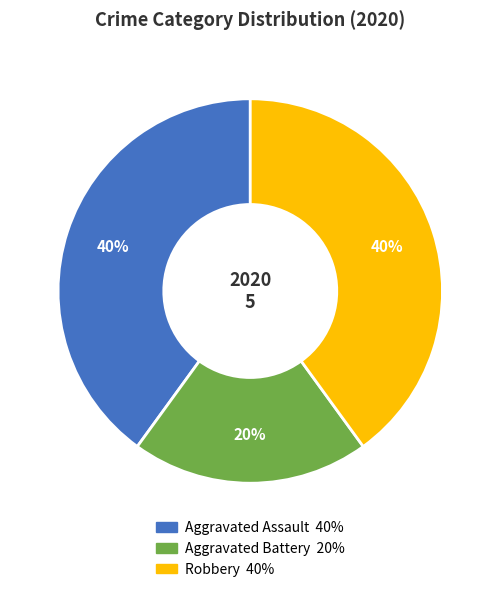

Which category has the smallest portion of the pie?

Aggravated Battery